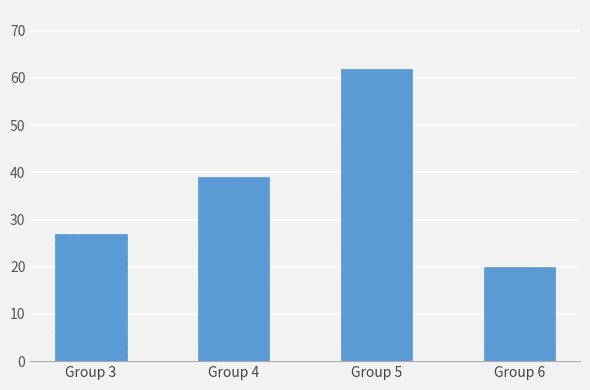

Count the number of data series in this chart.

1